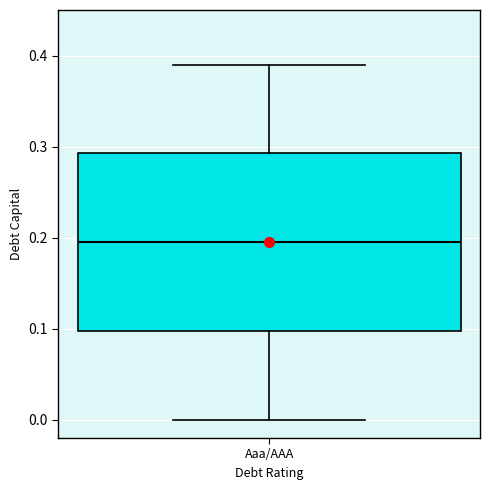

Transcribe this box plot: give where the median line is, the range the box spans, and where the two whiskers end, as read against the y-axis. The values are not printed on the chart, so give them approximately, as read against the axis.

median 0.20, box 0.10 to 0.29, whiskers 0.00 to 0.39